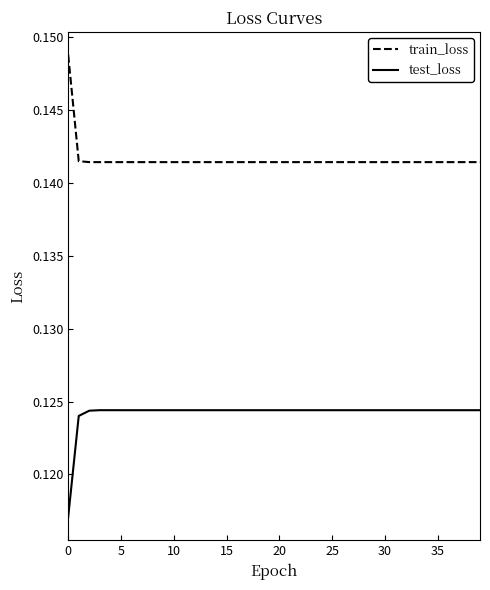

Which series has the largest total across all categories?

train_loss